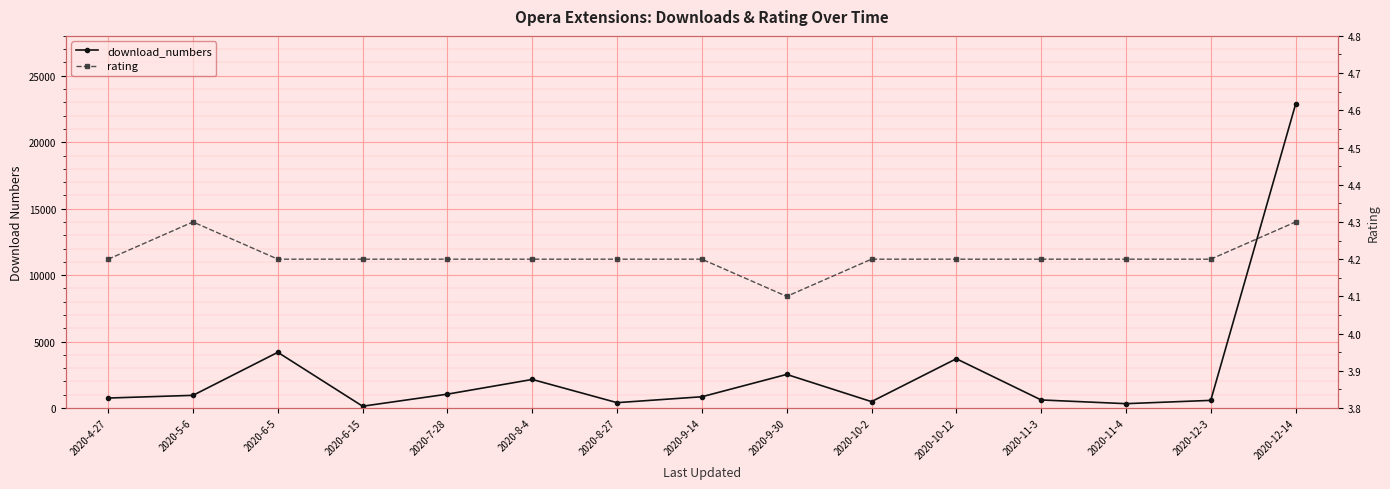

The rating series shows 2.8 at 2020-10-2. True or false?

False